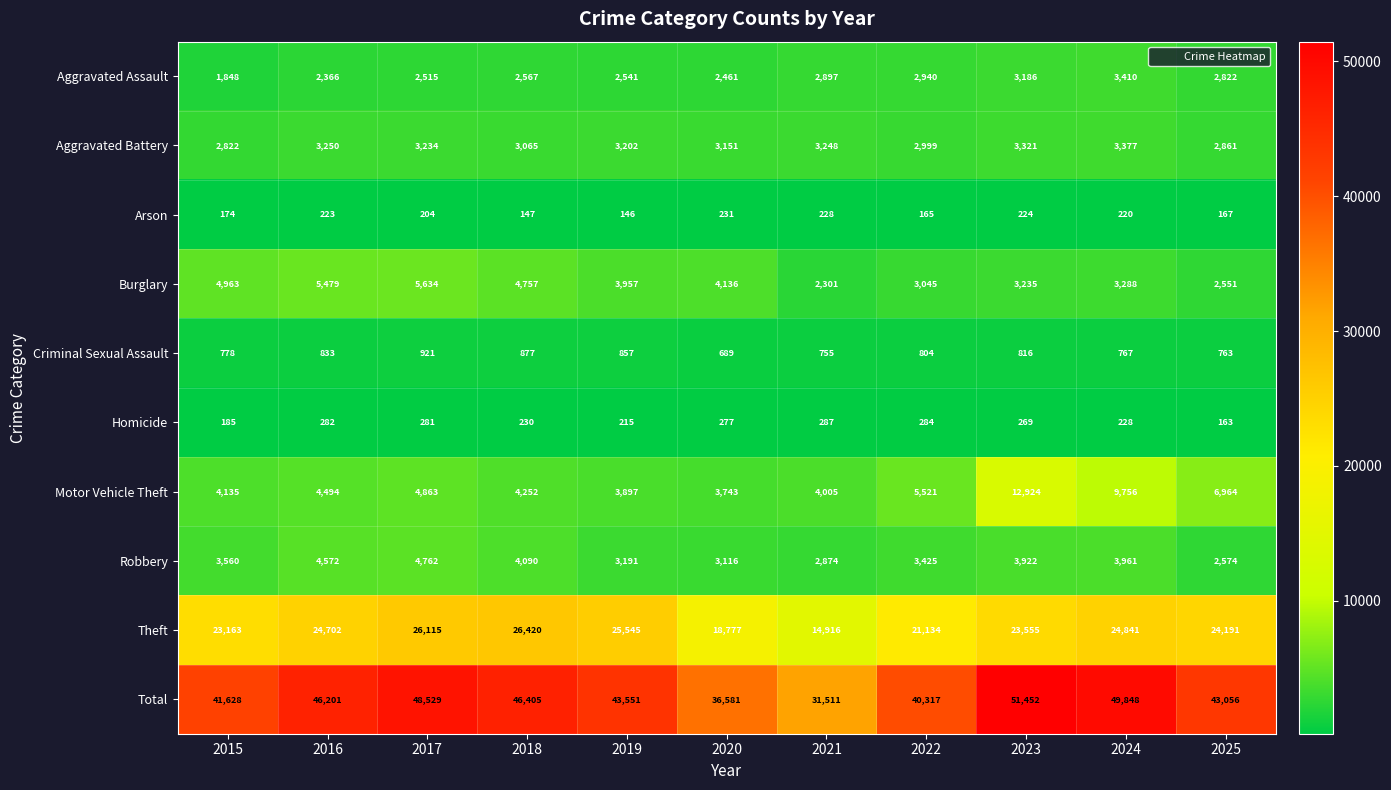

Read the Motor Vehicle Theft value at 2019.

3897